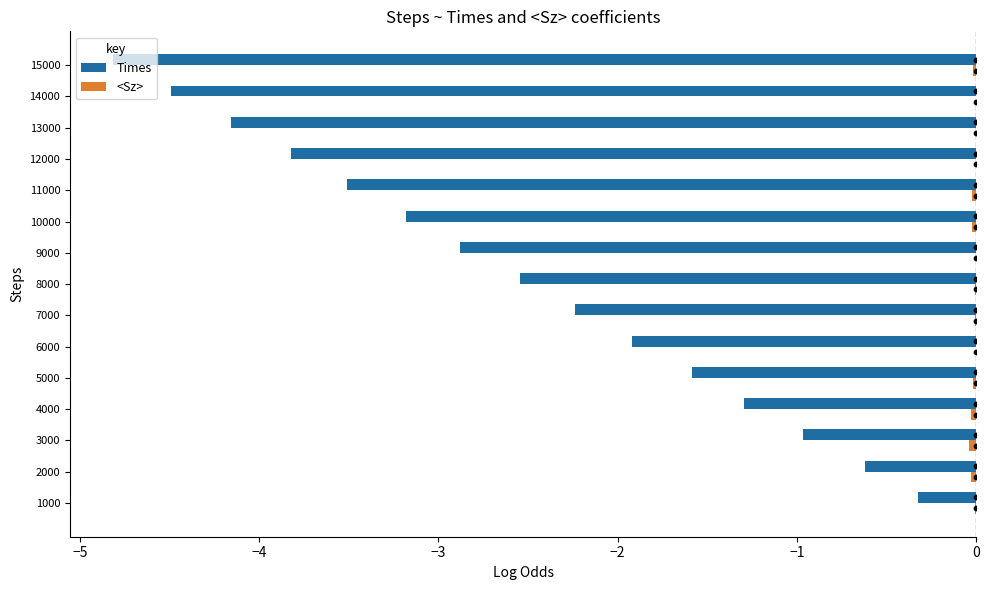

What is the sum of all Times values?

-38.3